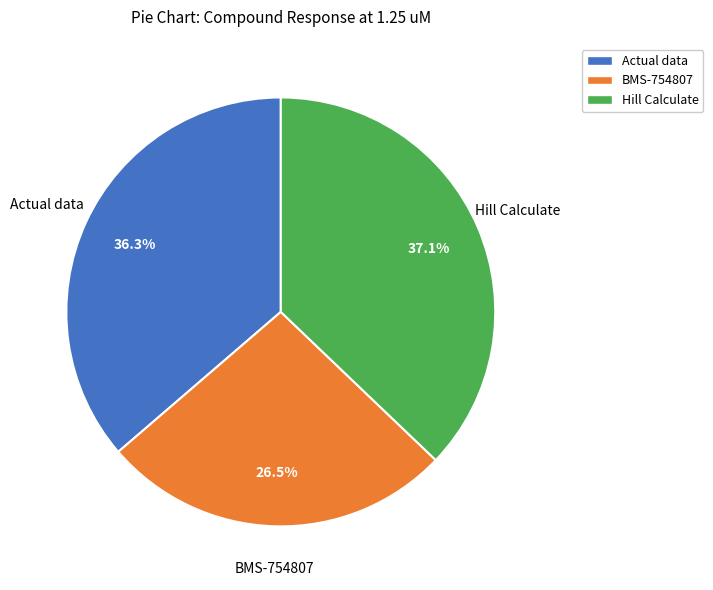

Is there a majority slice in this chart?

No